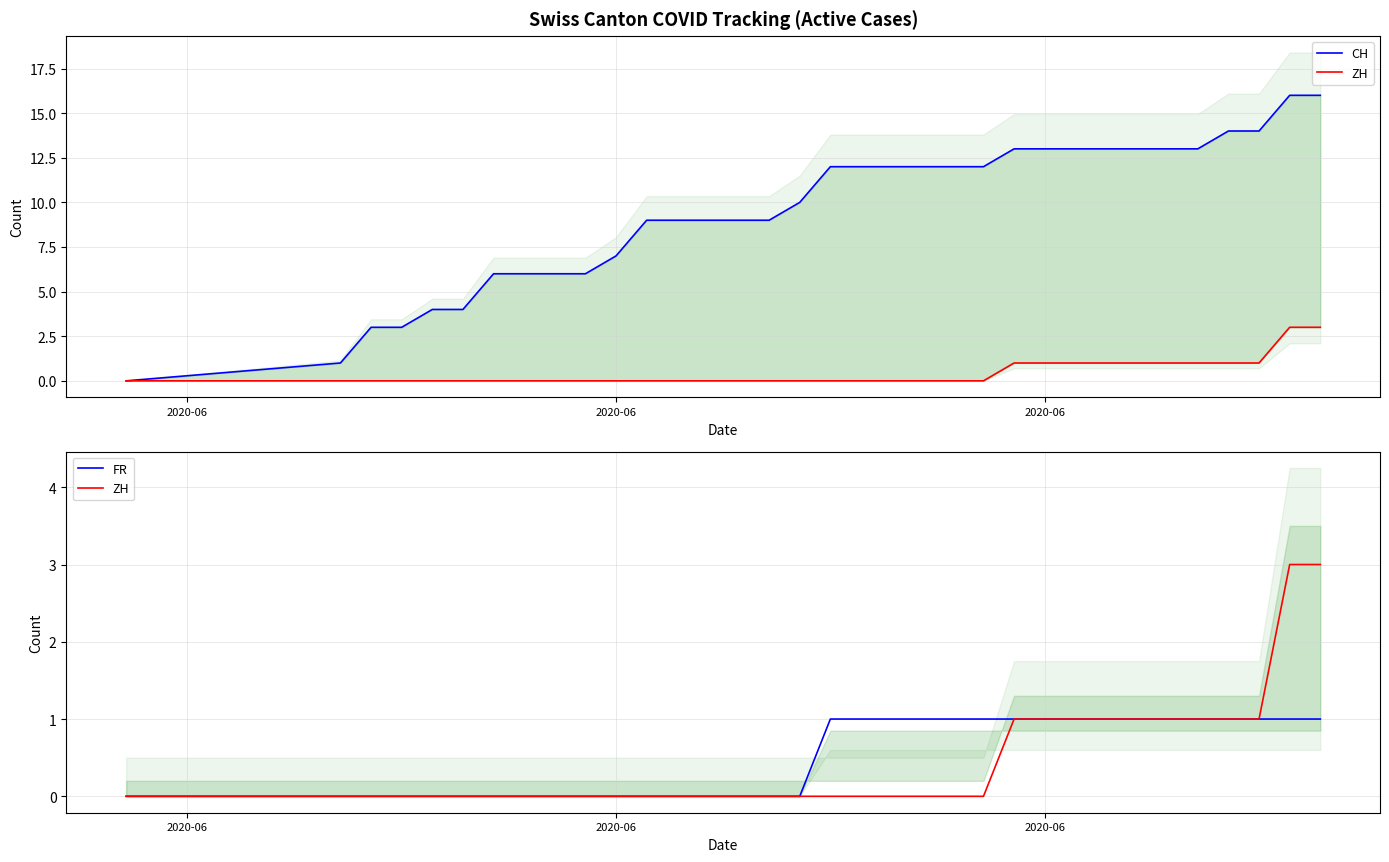

True or false: CH has more than 1 points higher than both neighbors.

False